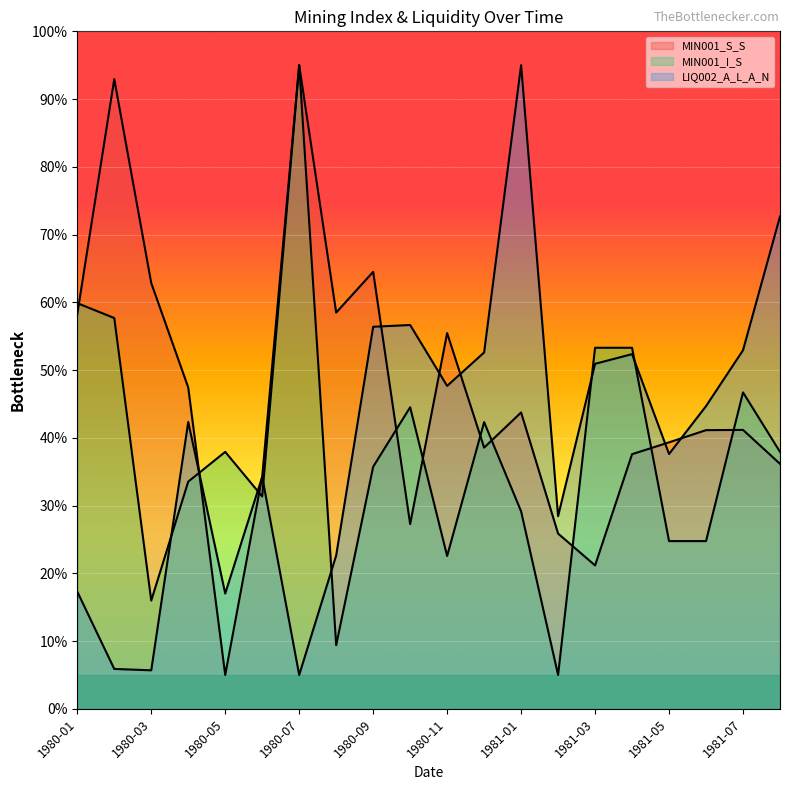

How many interior local peaks does the LIQ002_A_L_A_N series have?

5